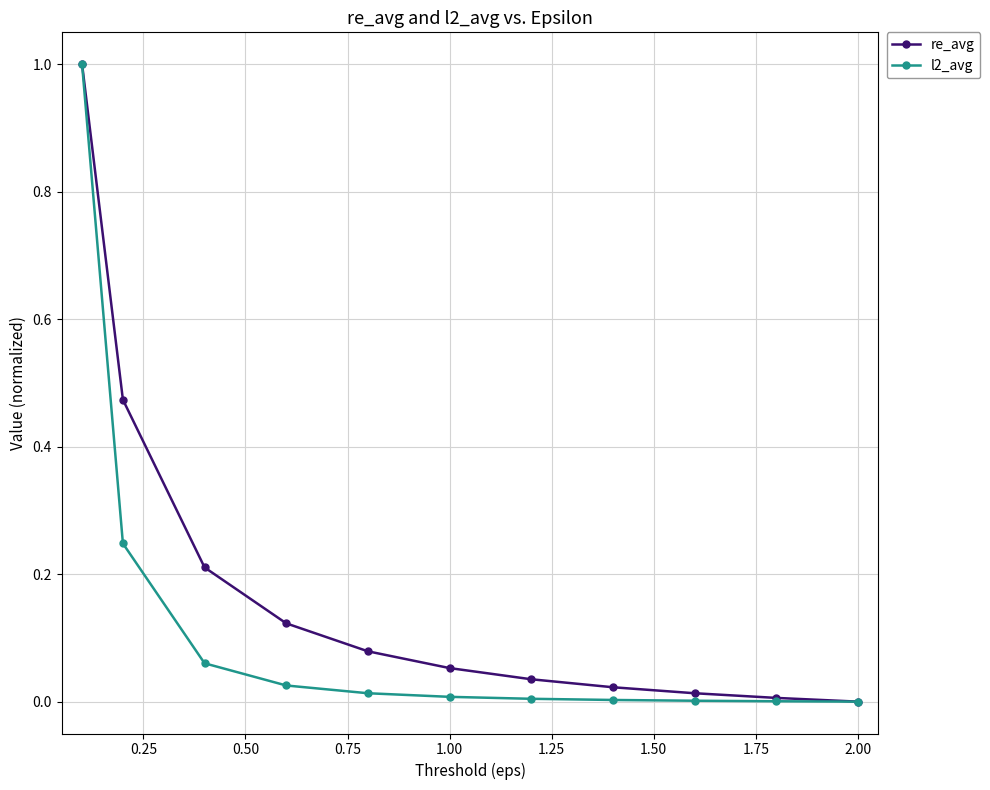

List the series in order of their overall mean, highest first.

re_avg, l2_avg